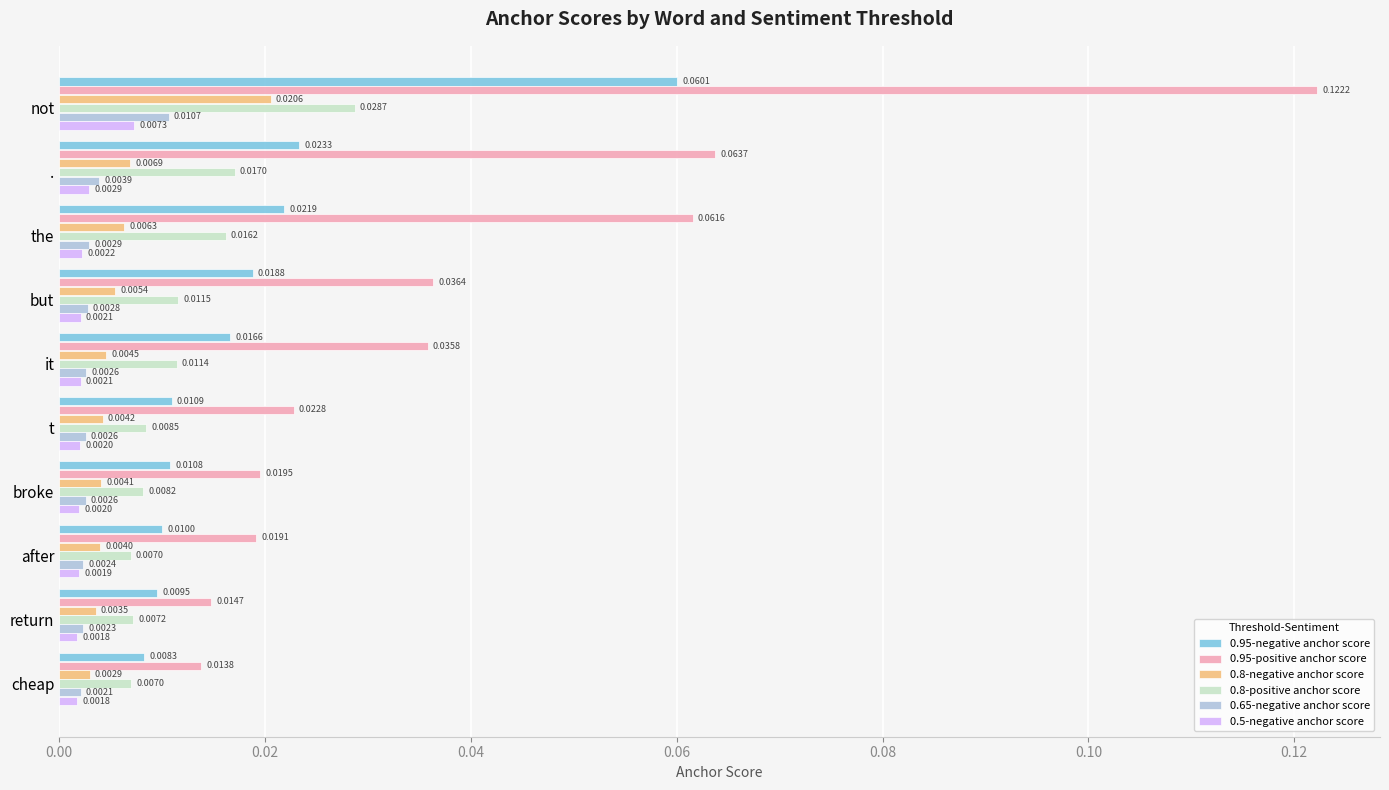

Rank the series at the from highest to lowest value.

0.95-positive anchor score, 0.95-negative anchor score, 0.8-positive anchor score, 0.8-negative anchor score, 0.65-negative anchor score, 0.5-negative anchor score